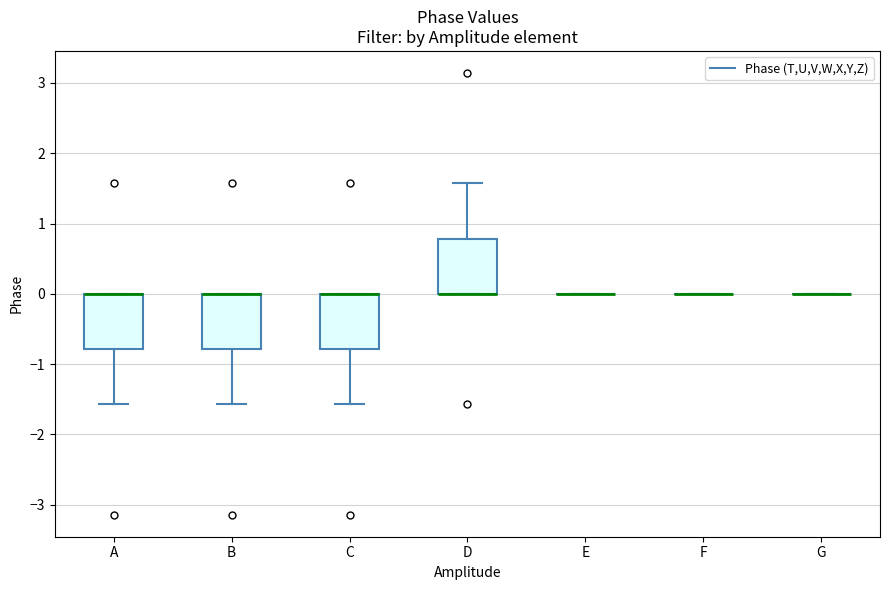

Where is the lower edge of the box for D on the y-axis? The values are not printed on the chart, so give them approximately, as read against the axis.

0.0